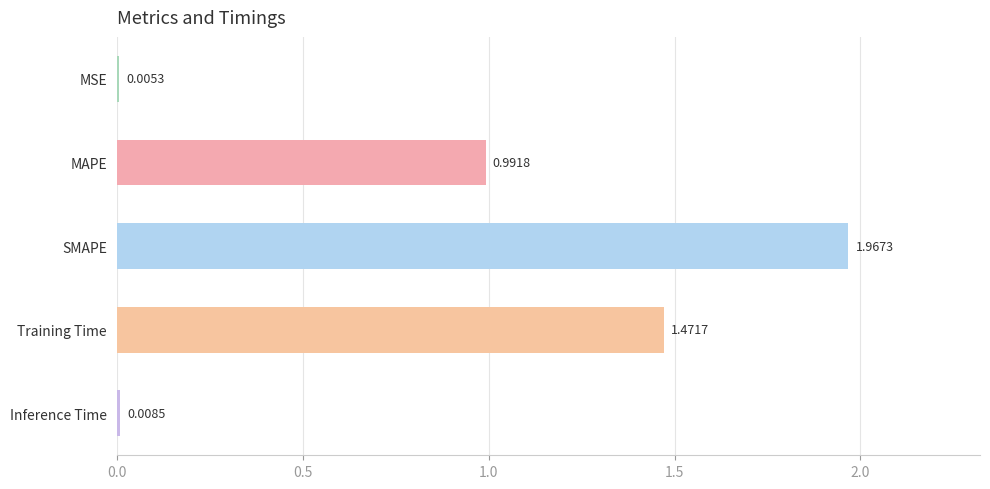

Which label corresponds to the largest value in the chart?

SMAPE